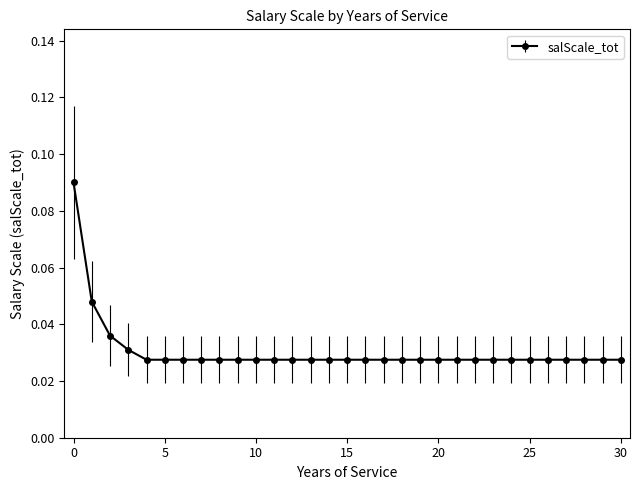

What is the sum of all values?

0.9